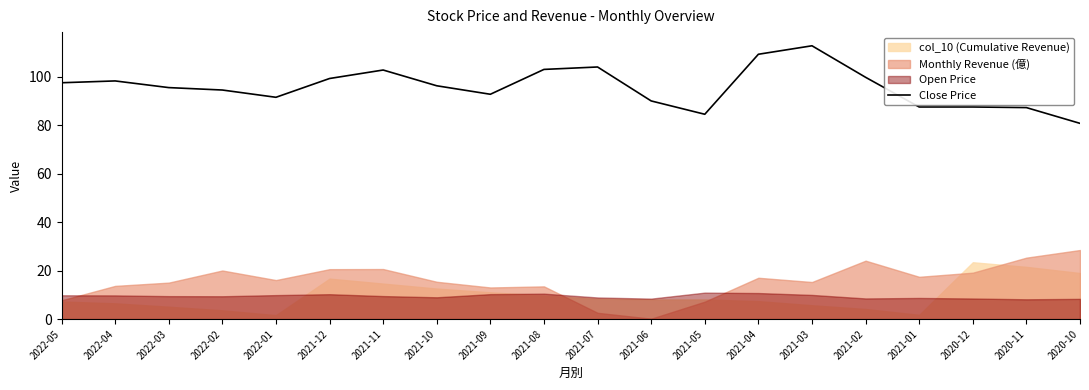

At which label does Close Price reach its minimum?

2020-10